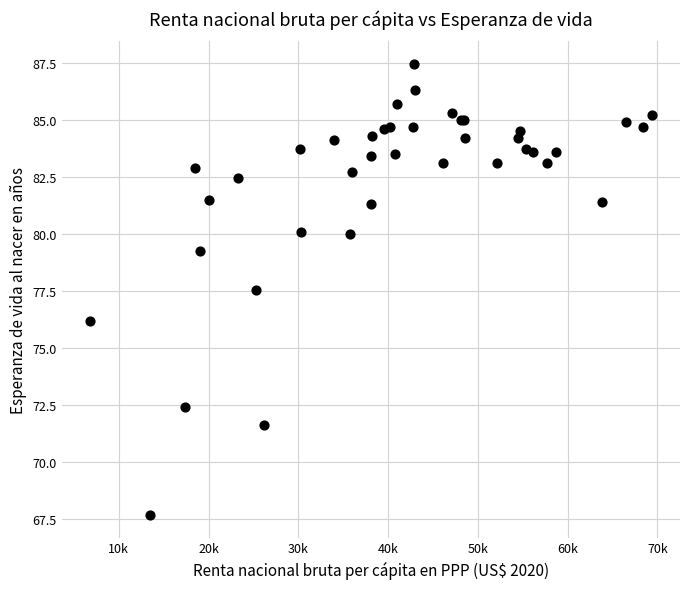

What Y value in the scatter plot is closest to 77?

77.6